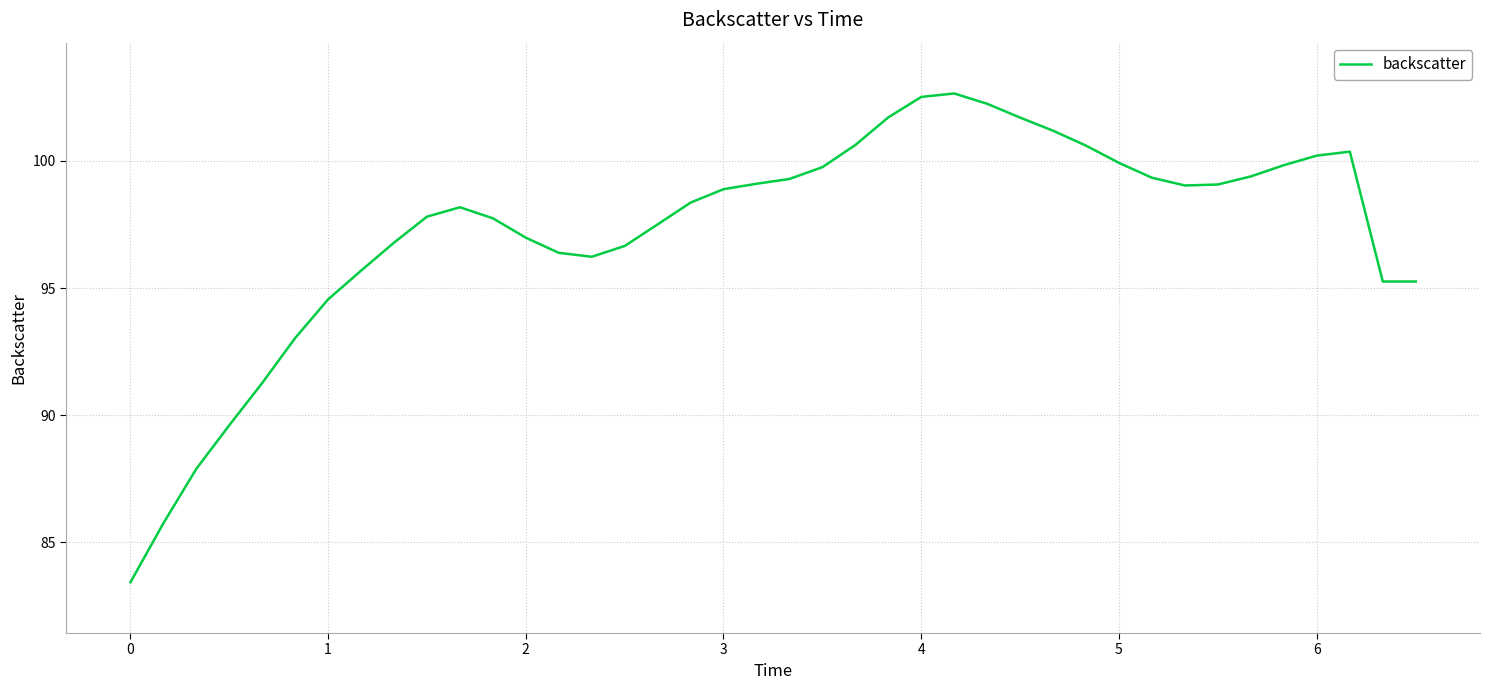

What is the difference between the maximum and minimum values?

19.2